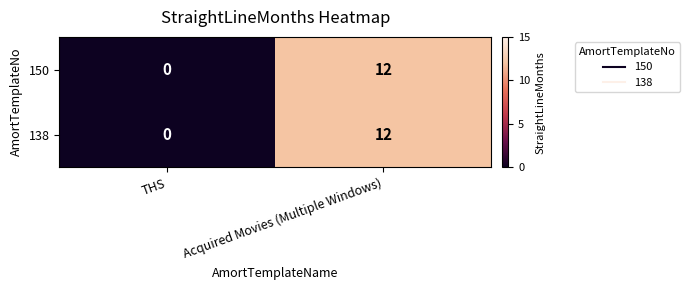

What is the sum of the 138 values at THS and Acquired Movies (Multiple Windows)?

12